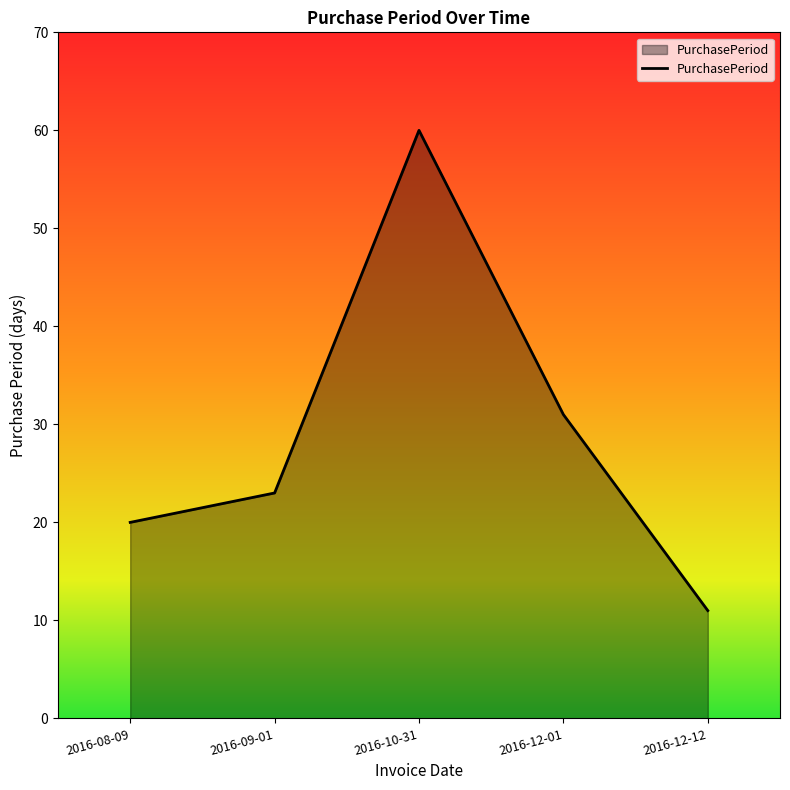

How many interior local peaks (higher than both neighbors) does the data have?

1